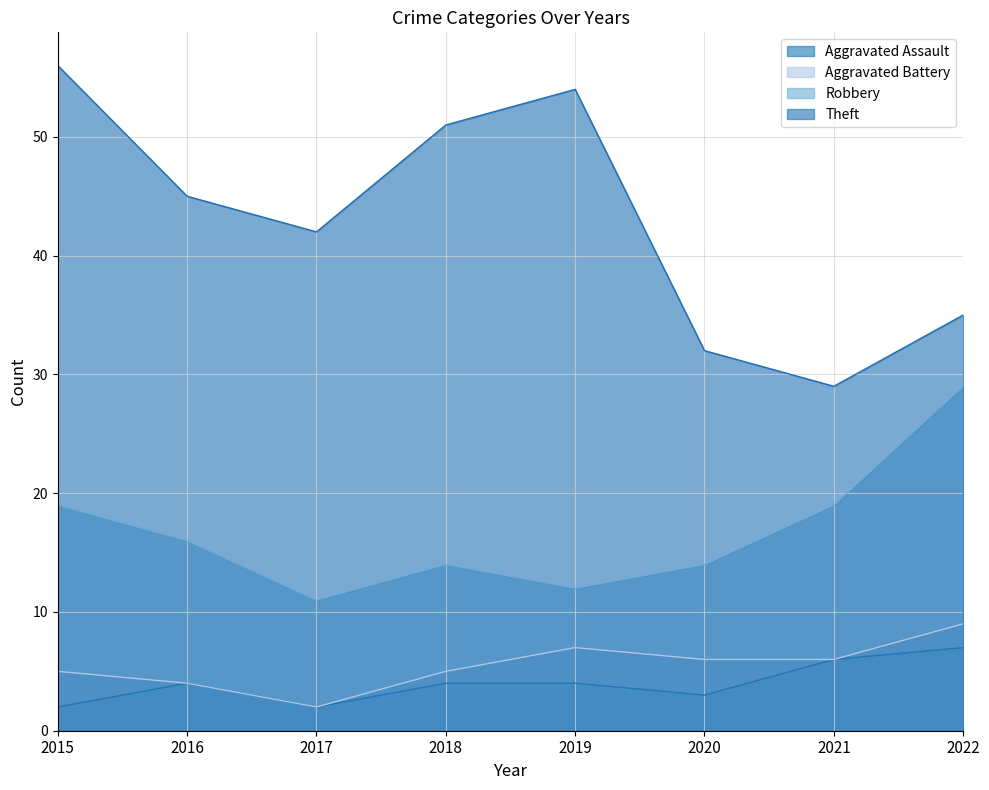

Does the chart have visible grid lines?

Yes